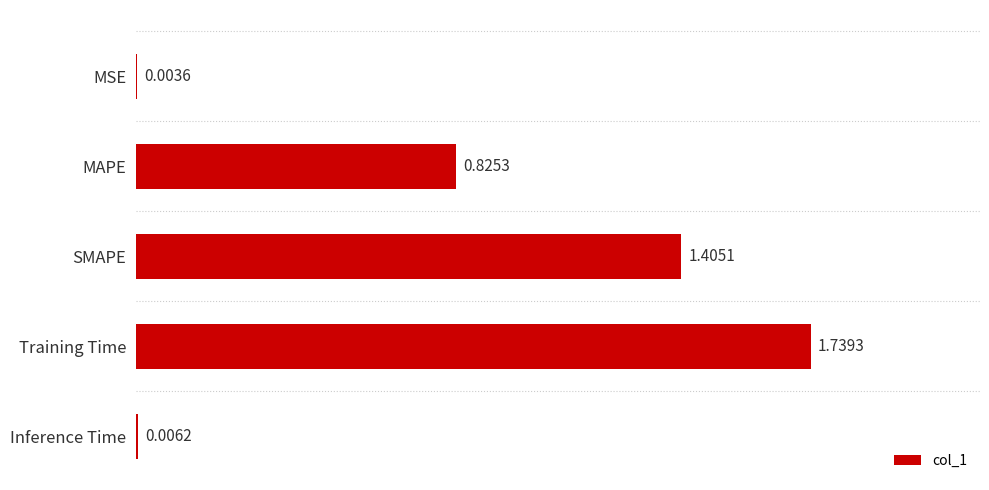

At which label is the value closest to 0?

MSE